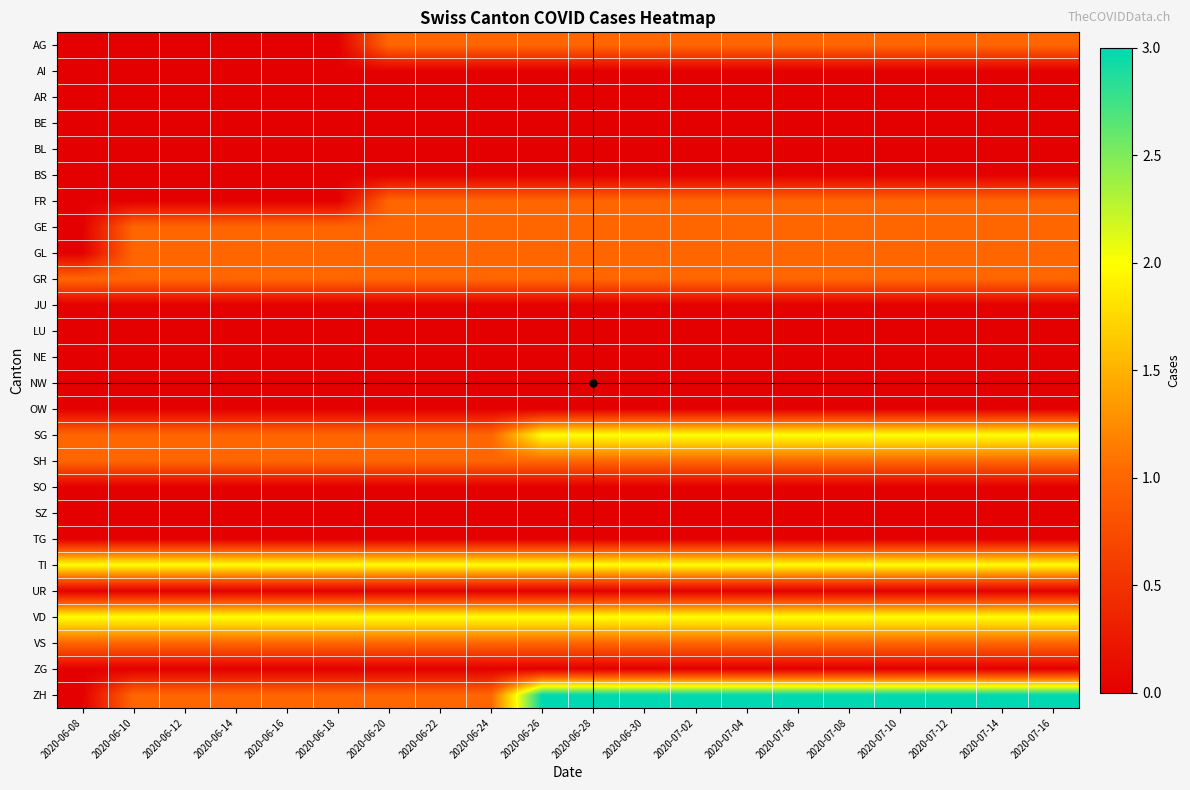

What is the difference between the highest and lowest values at 2020-06-16?

2